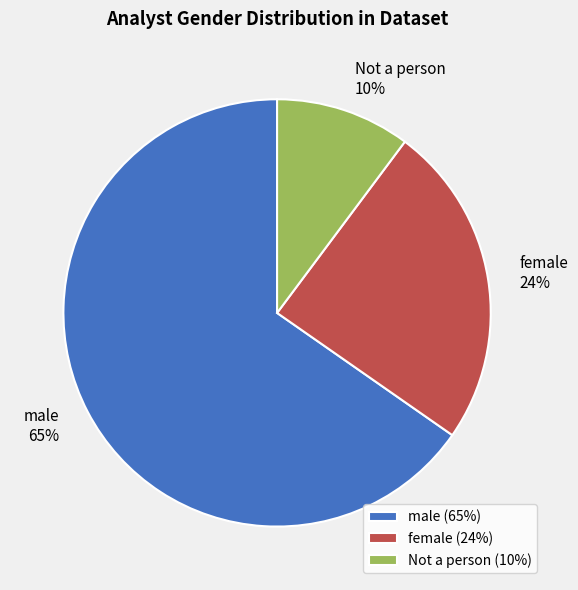

To the nearest percent, what is the combined percentage of male and female?

90%